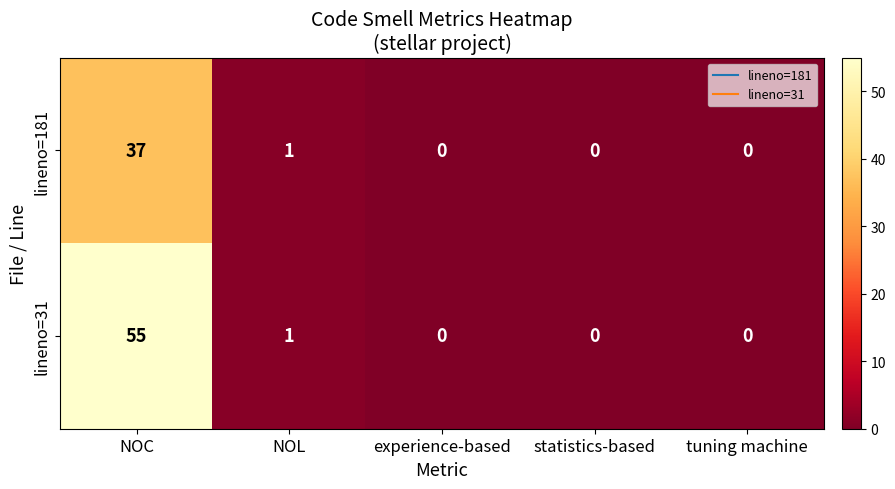

Which series has the largest range (max minus min)?

lineno=31